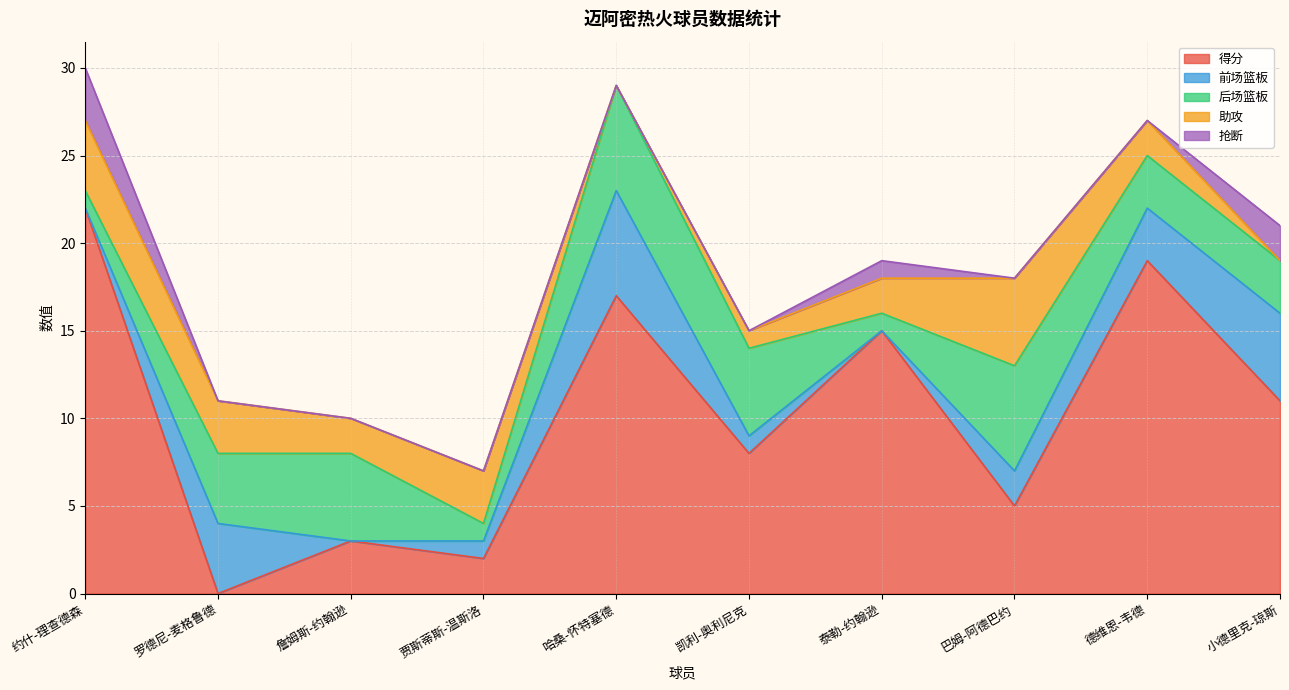

How many positive values does the 抢断 series have?

3